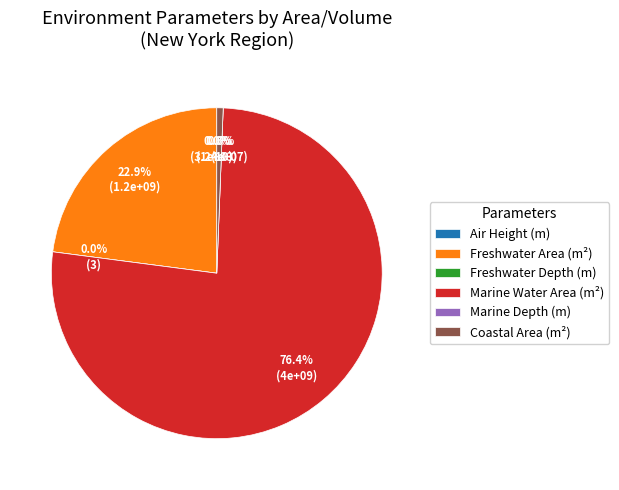

Count the number of slices in the pie.

6